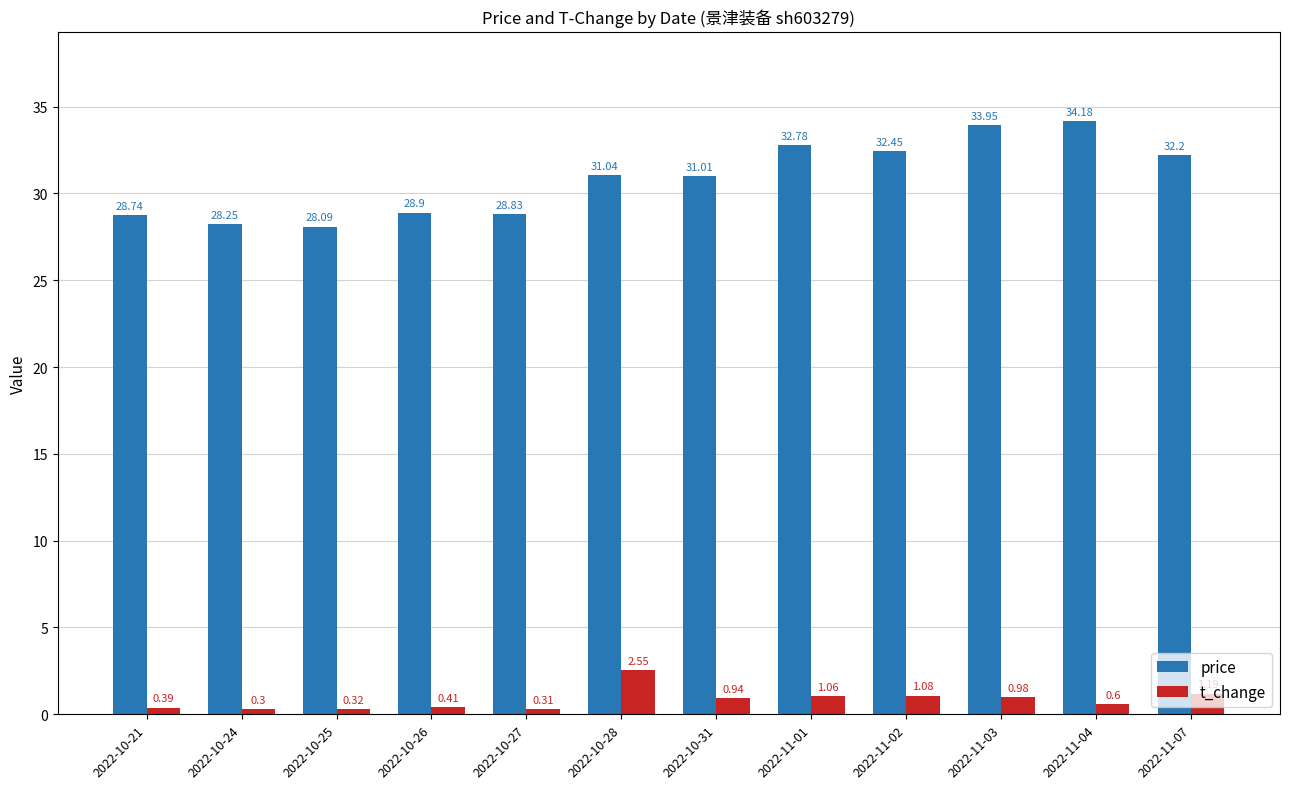

What is the average value of the price series?

30.9